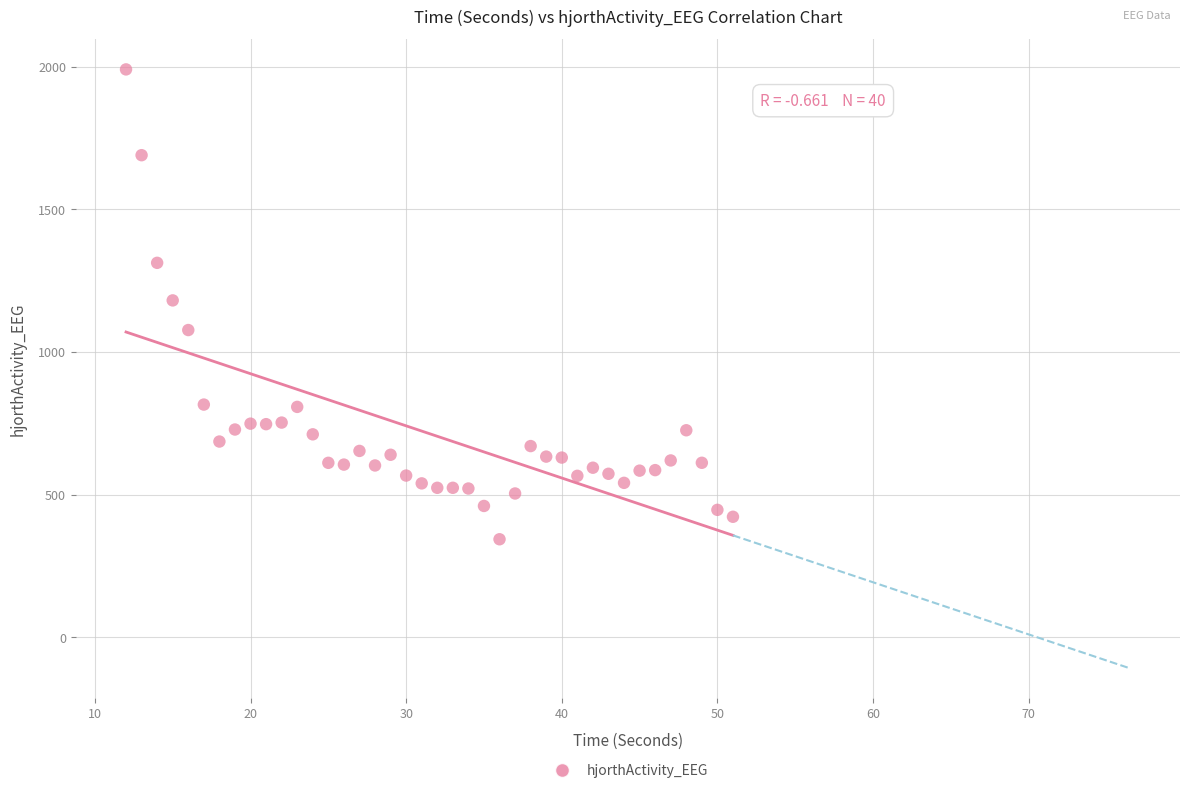

What is the range of Y values (max minus min)?

1646.9